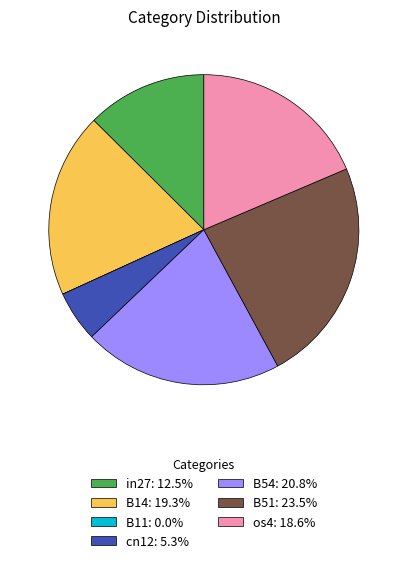

Does any single category account for the majority?

No